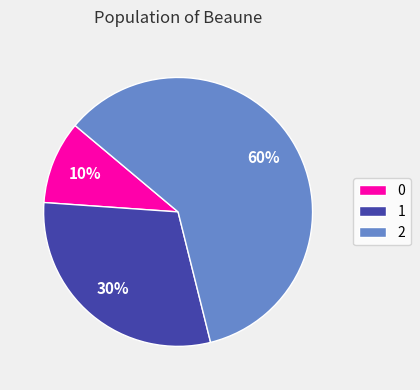

To the nearest percent, what portion does 2 represent?

60%